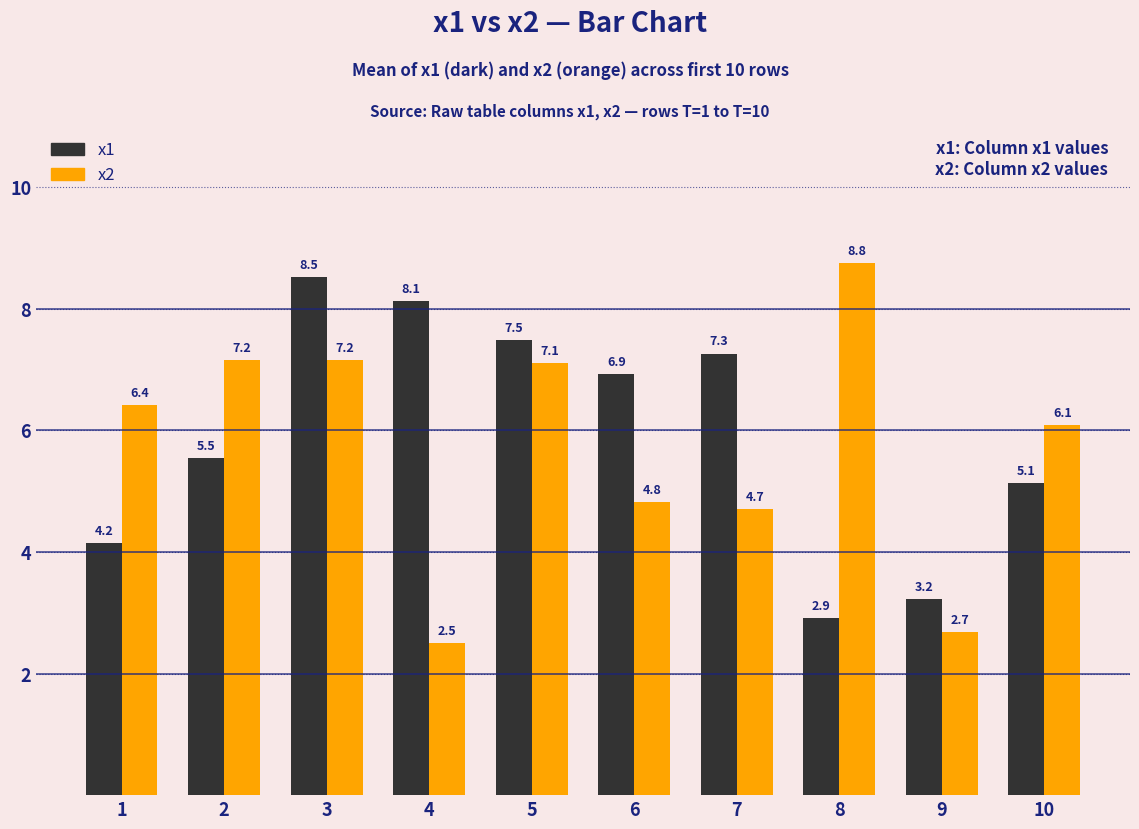

What is the maximum value shown in the chart?

8.8